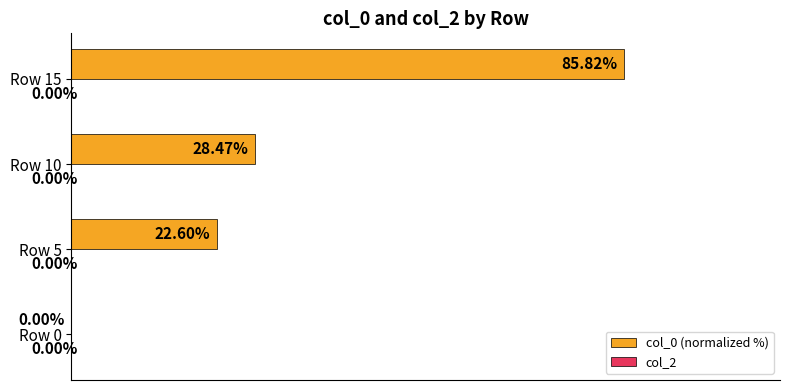

Are the bars grouped side by side (vs. stacked)?

No